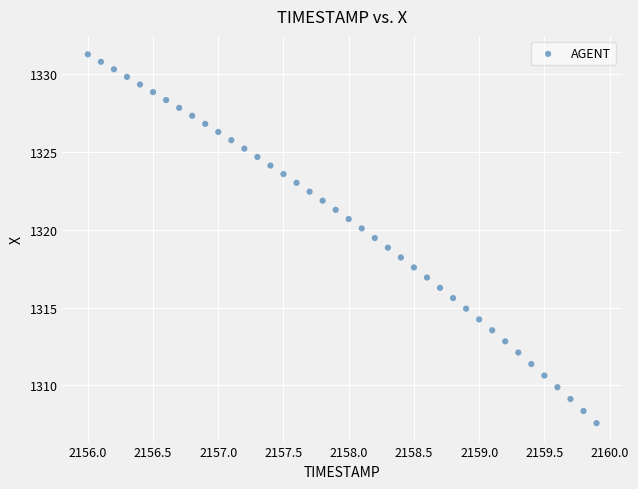

What is the range of Y values (max minus min)?

23.7